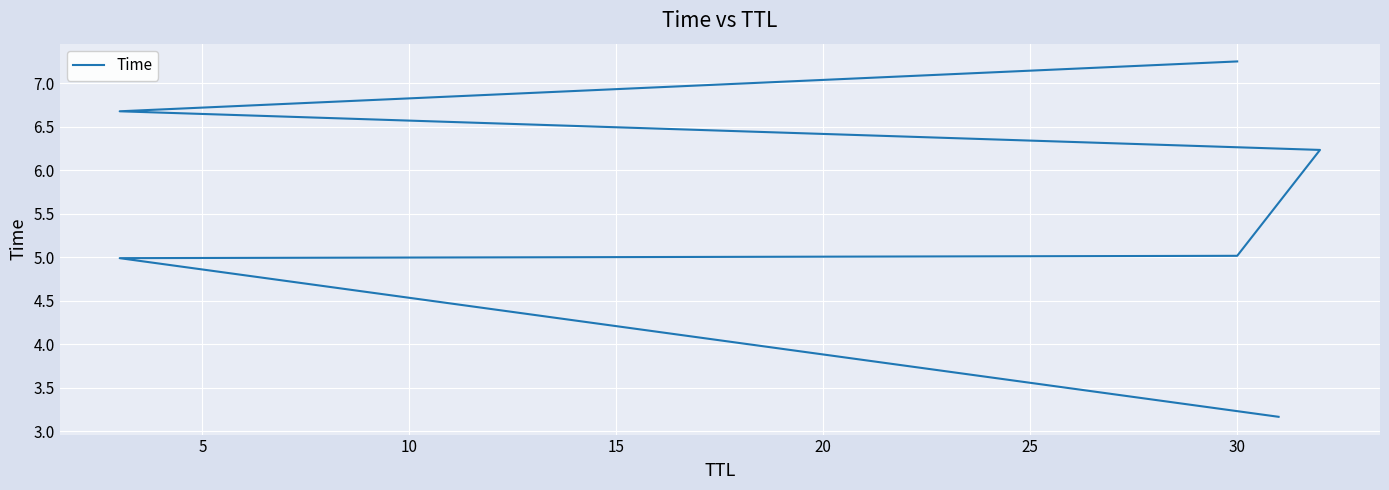

What is the difference between the values at 20 and 5?

1.7